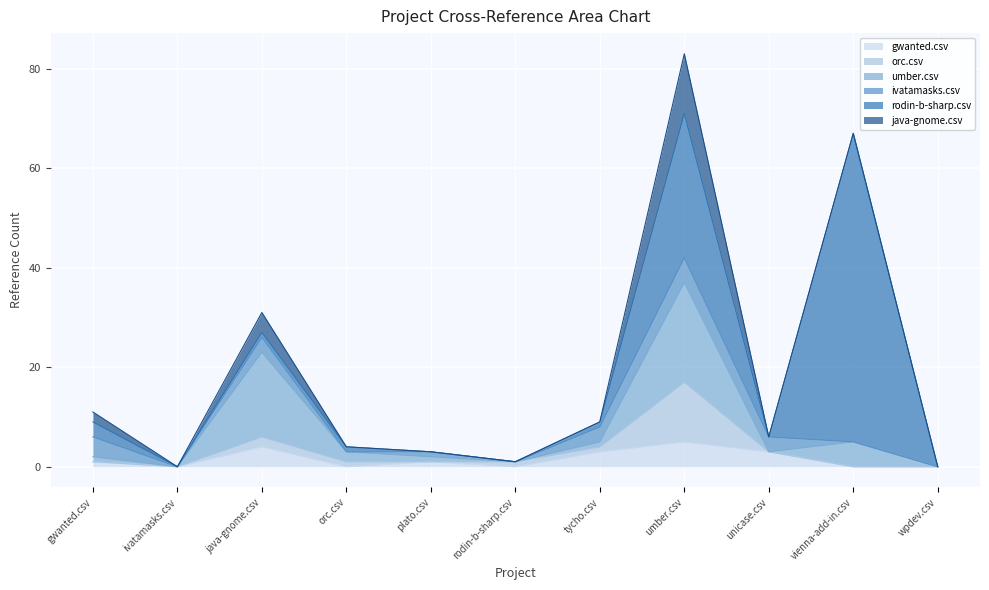

How many data points in orc.csv are above 0?

5